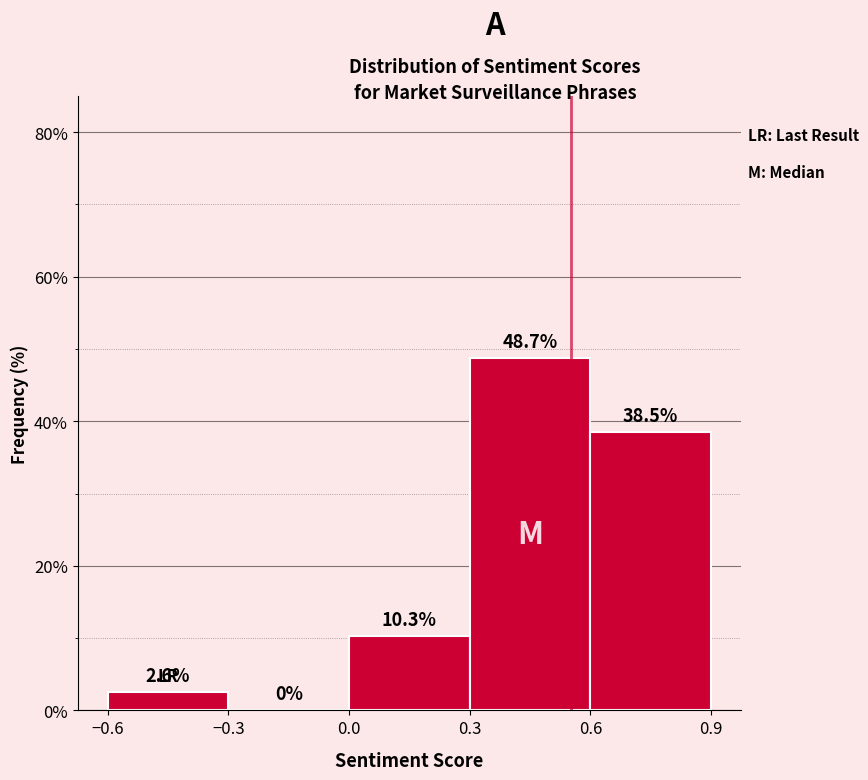

Over which range of the x-axis is the bar tallest?

0.3 to 0.6